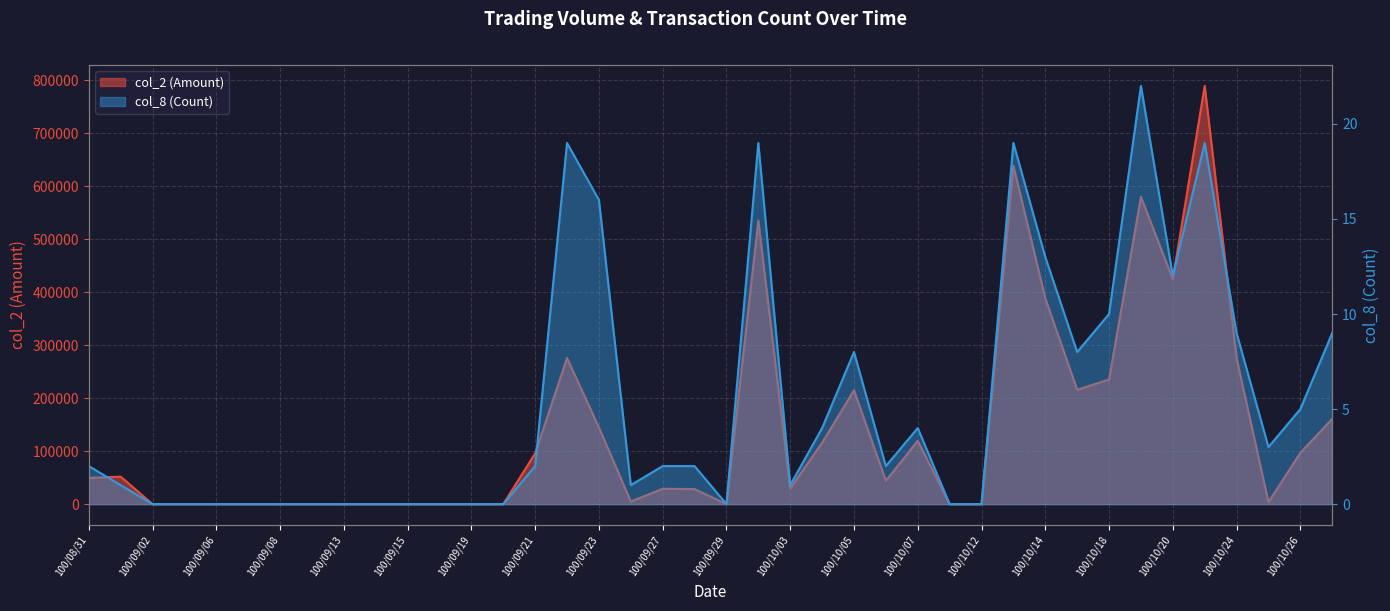

What is the label of the 16th point from the left?

100/09/22